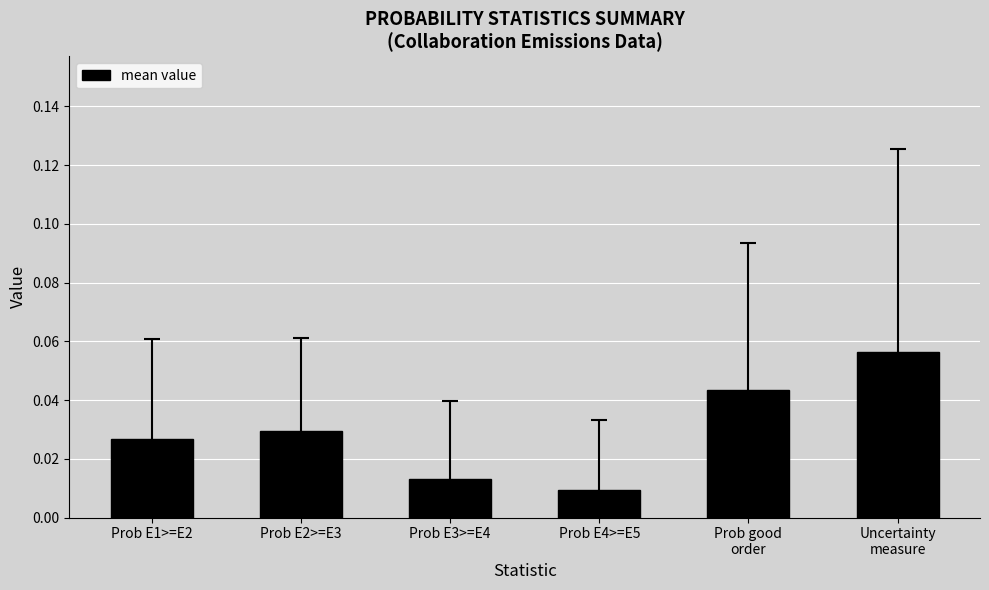

Count the values in the range 0 to 1.

6